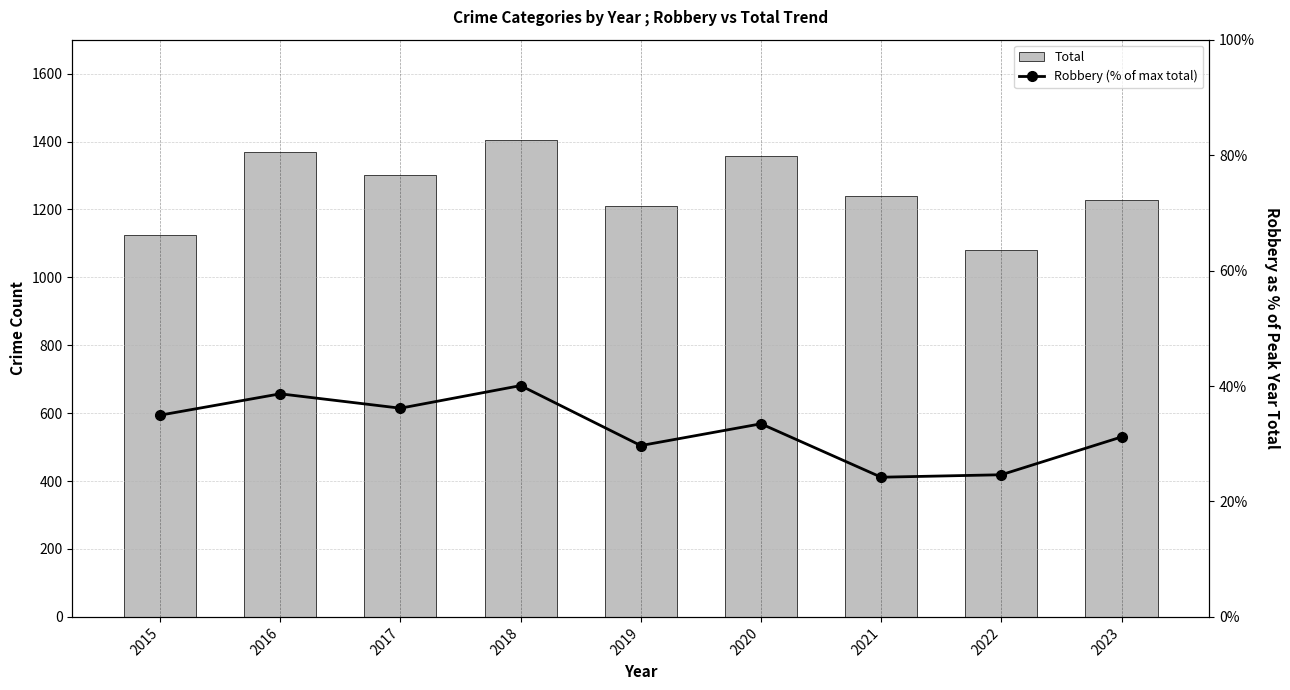

Which series has the largest range (max minus min)?

Total